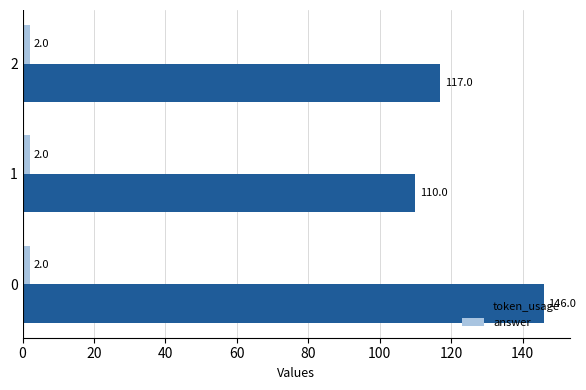

Which series has the largest total across all categories?

token_usage